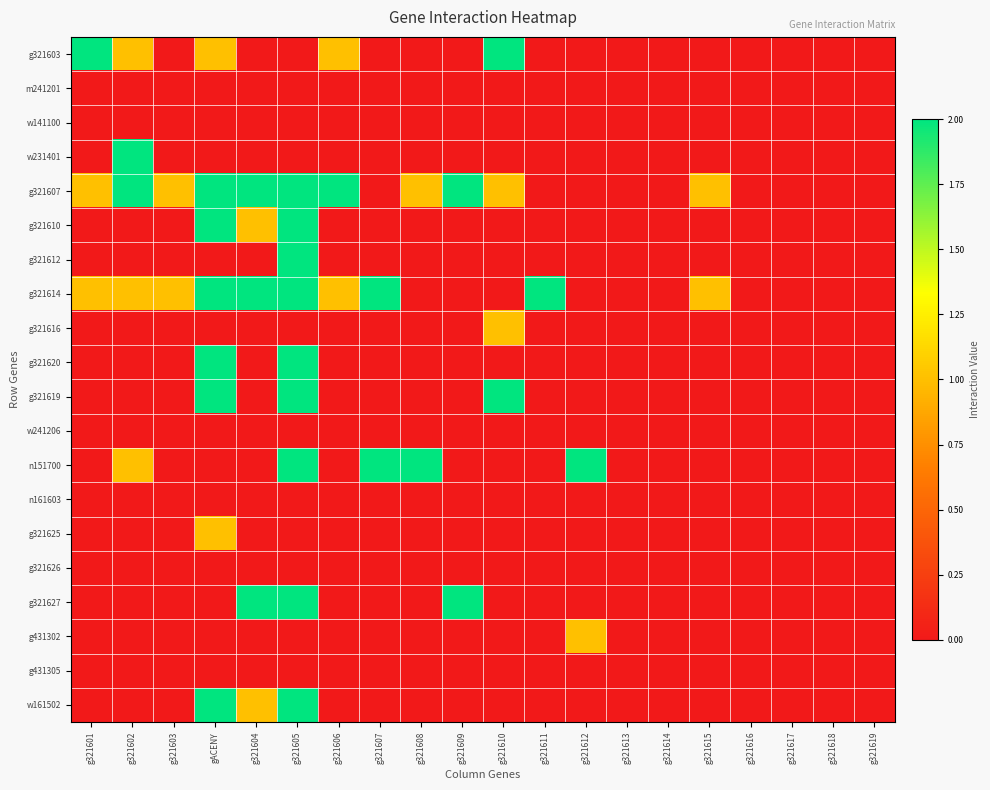

Which series has the largest total across all categories?

g321607